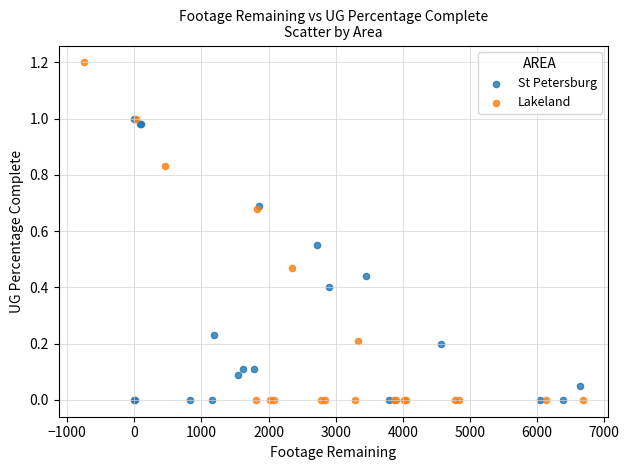

Which series reaches the maximum Y coordinate?

Lakeland